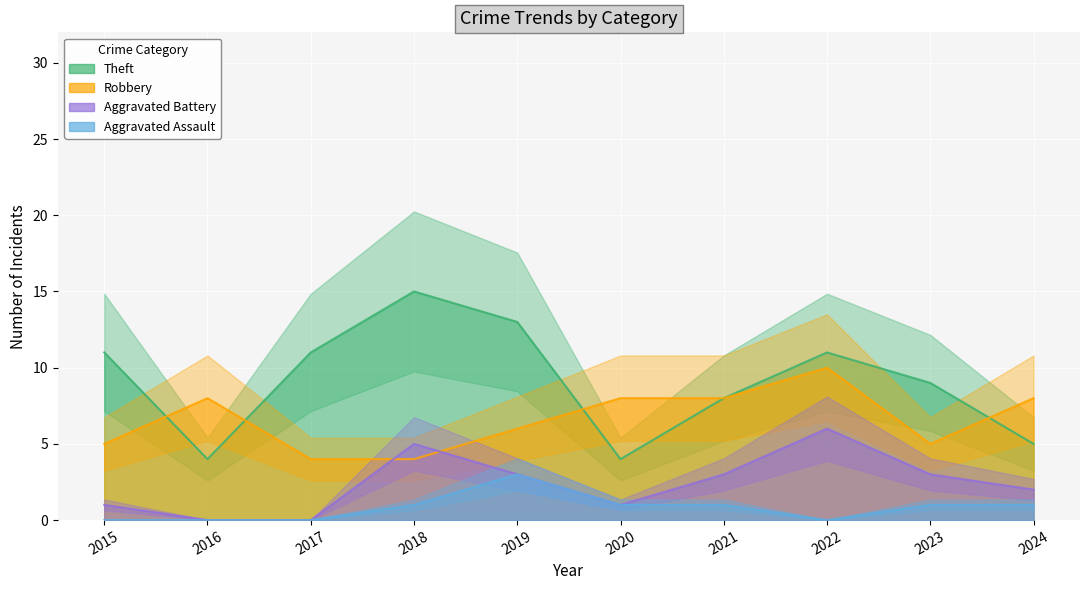

Rank the series by their average value, from lowest to highest.

Aggravated Assault, Aggravated Battery, Robbery, Theft